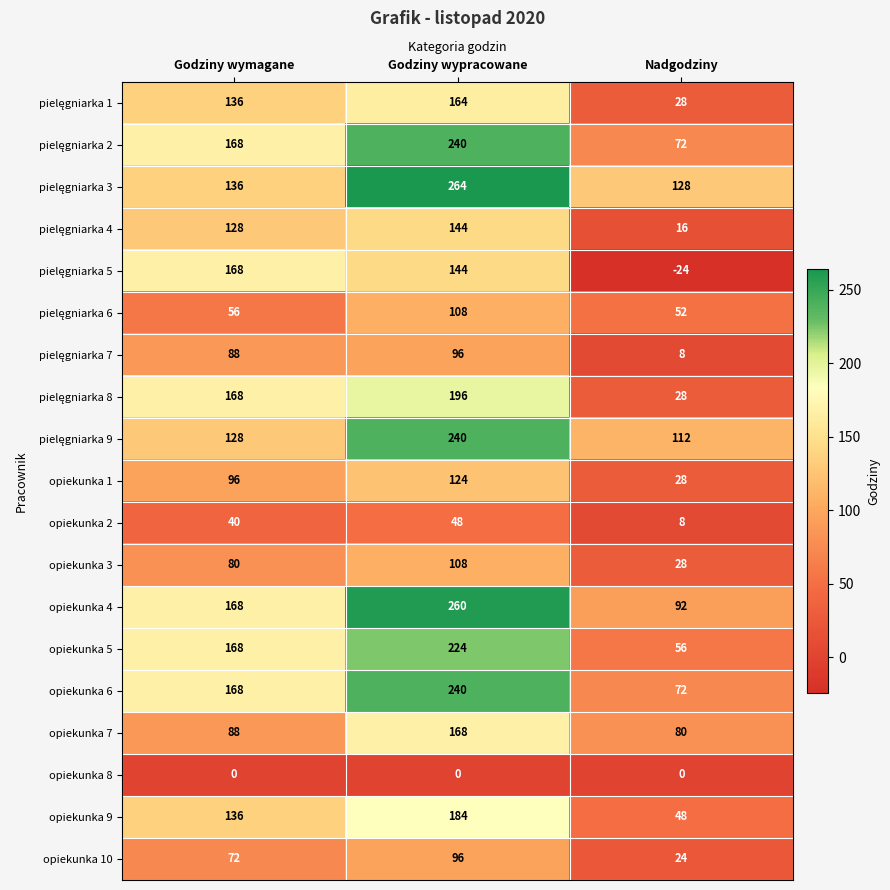

What is the difference between the maximum and minimum values in the opiekunka 4 series?

168